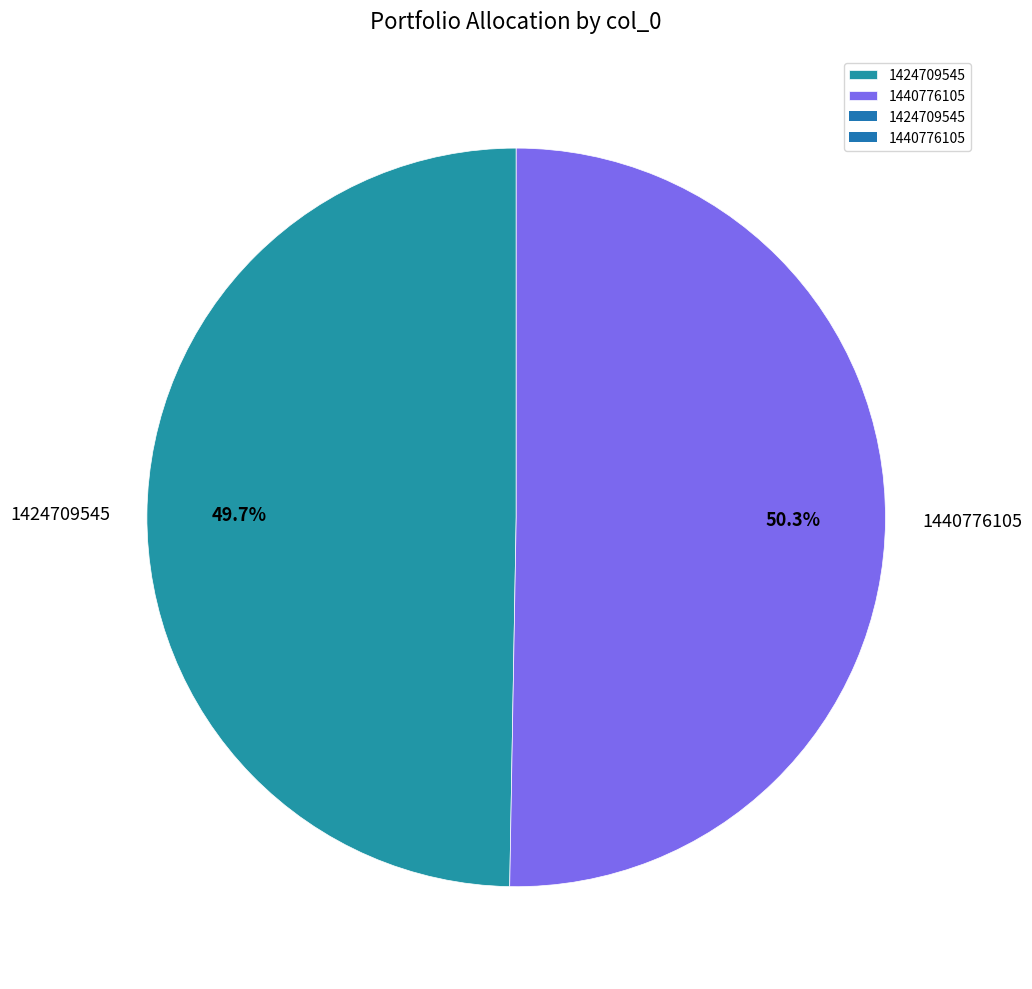

Count the number of slices in the pie.

2